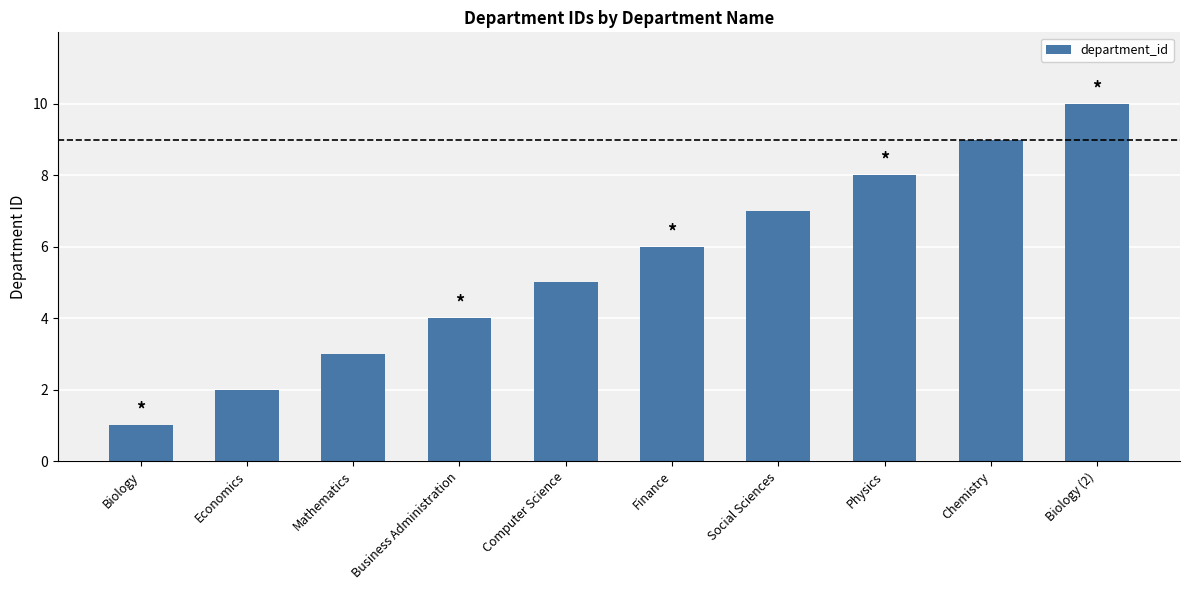

At which label is the value closest to 5?

Computer Science